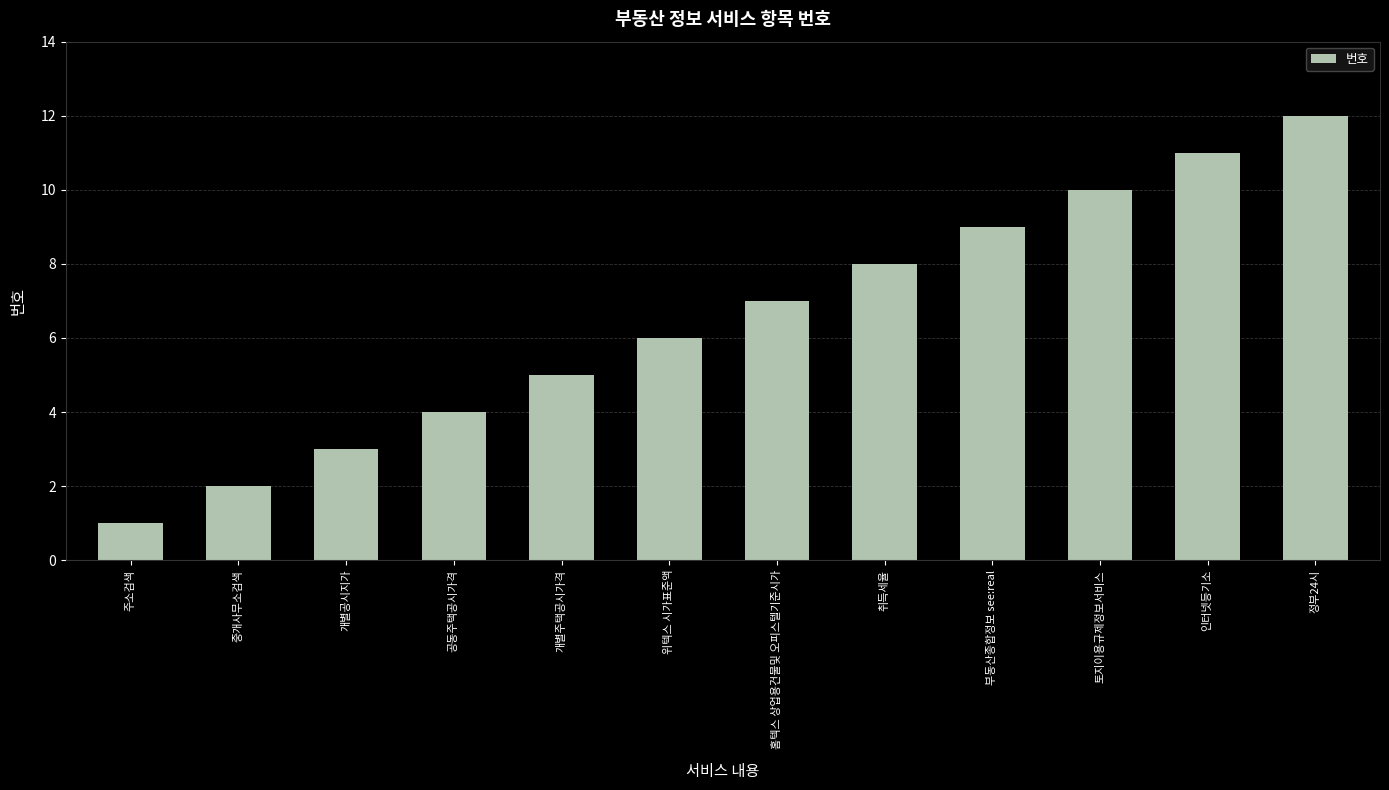

List the labels in order of value, largest first.

정부24시, 인터넷등기소, 토지이용규제정보서비스, 부동산종합정보 see:real, 취득세율, 홈텍스 상업용건물및 오피스텔기준시가, 위텍스 시가표준액, 개별주택공시가격, 공동주택공시가격, 개별공시지가, 중개사무소검색, 주소검색